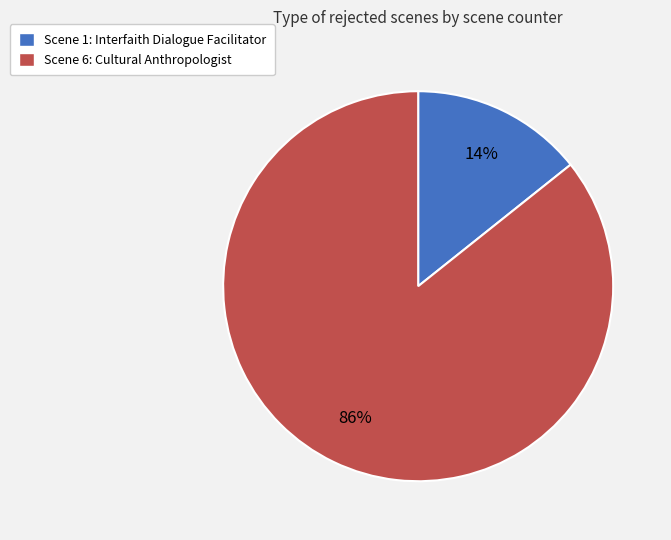

What is the largest slice in the pie chart?

Scene 6: Cultural Anthropologist